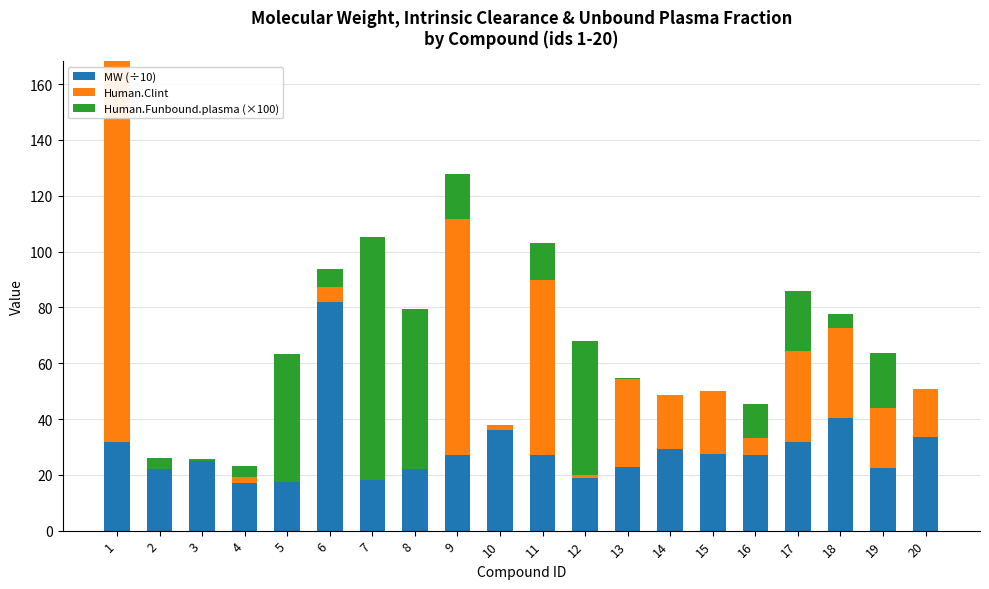

How many distinct data groups are displayed?

3